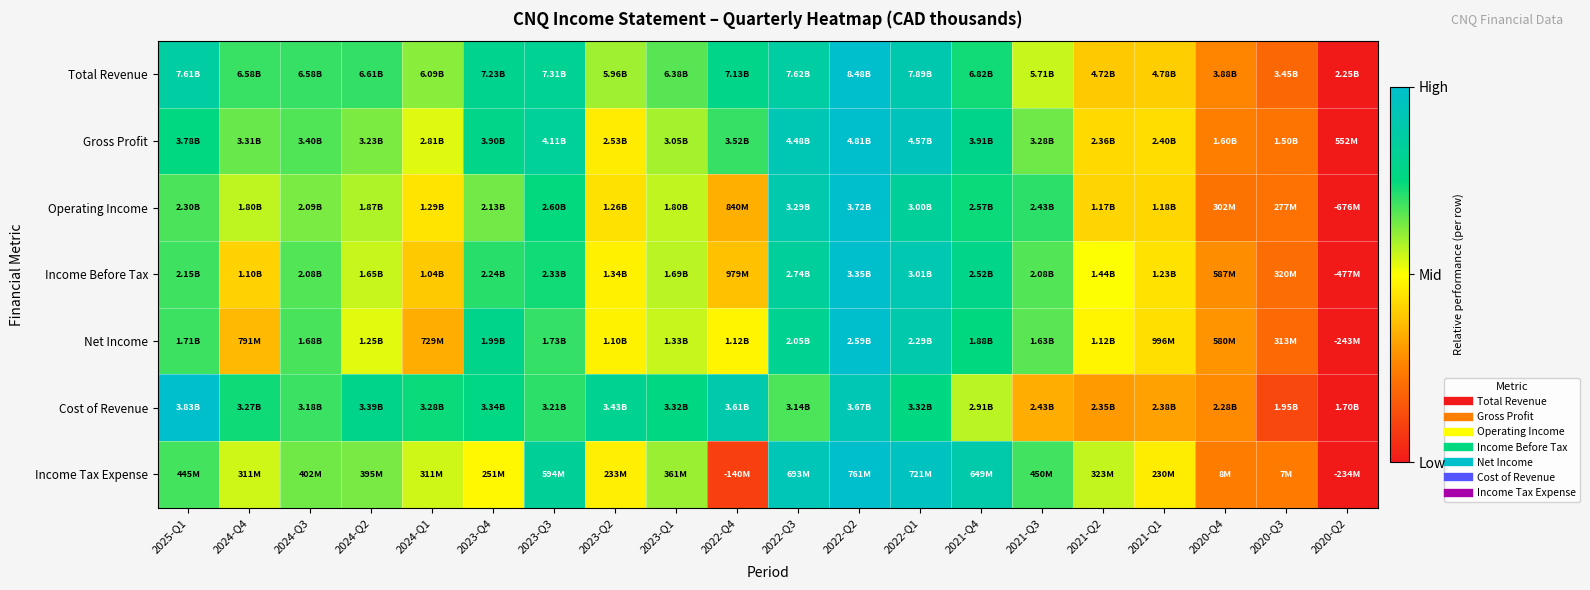

Which series has the largest range (max minus min)?

Total Revenue